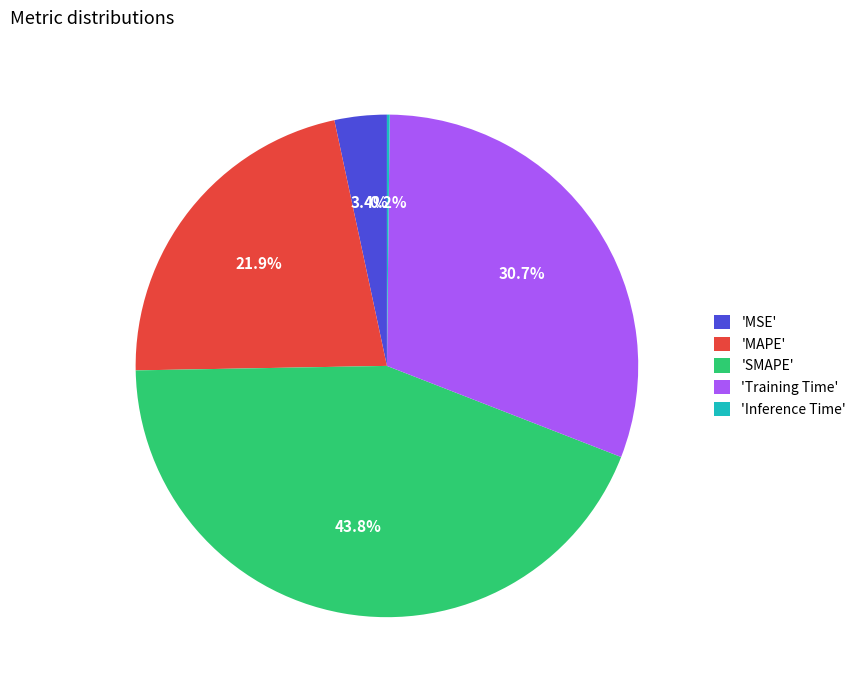

Does 'MSE' represent more than half of the total?

No